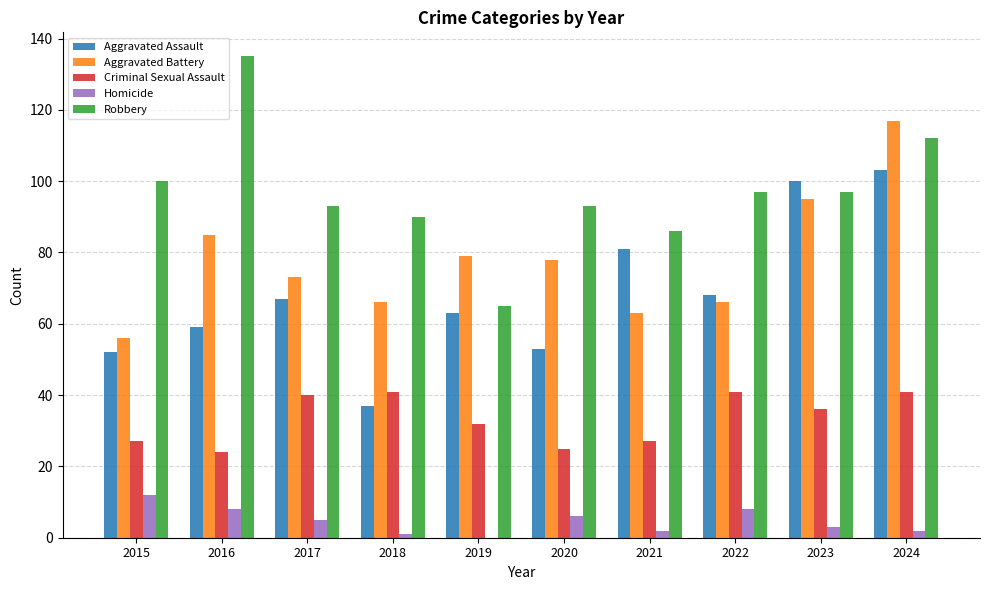

What is the sum of the Robbery values at 2021 and 2019?

151